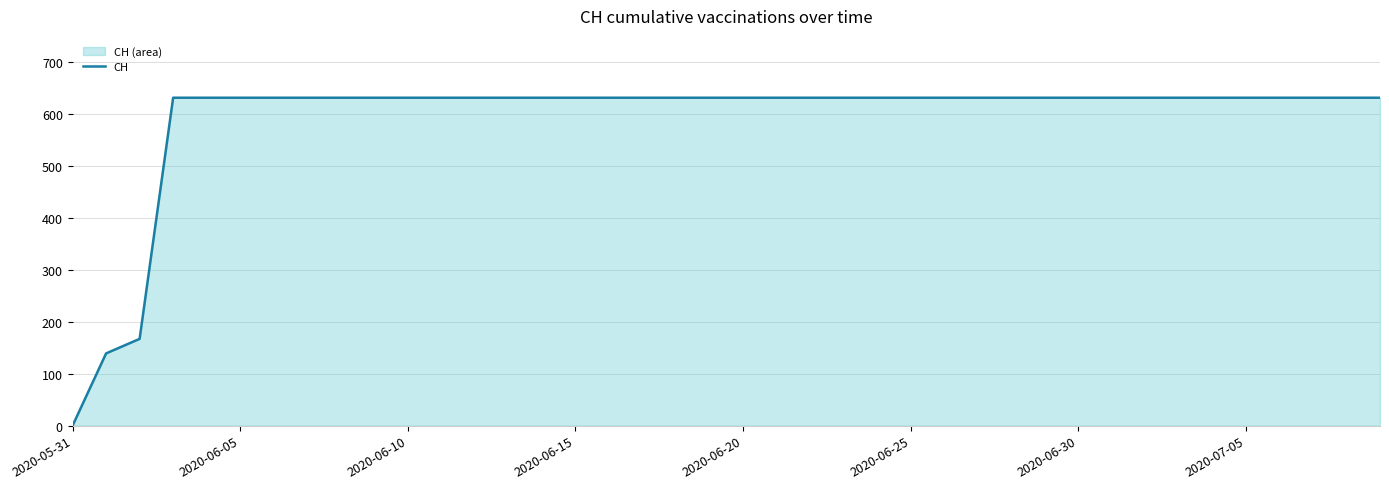

The chart shows a value of 631 at 18. True or false?

True